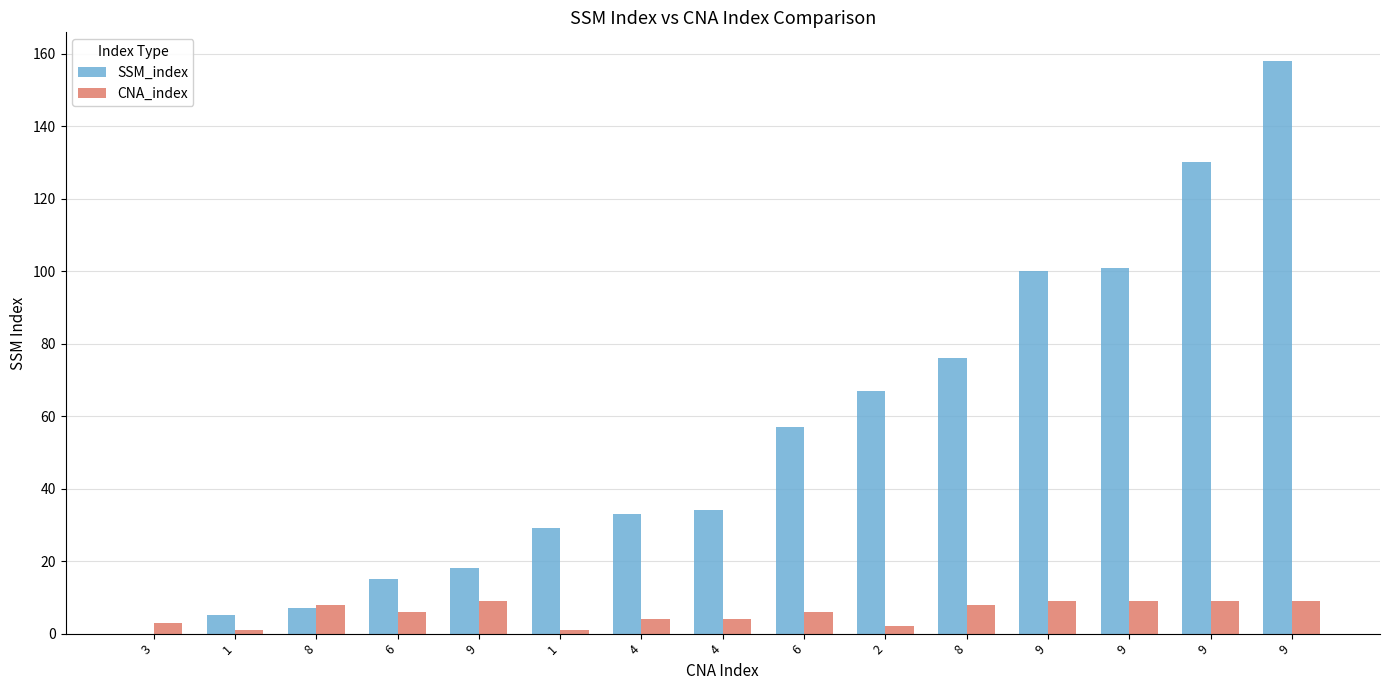

What is the difference between the CNA_index values at 9 and 3?

6